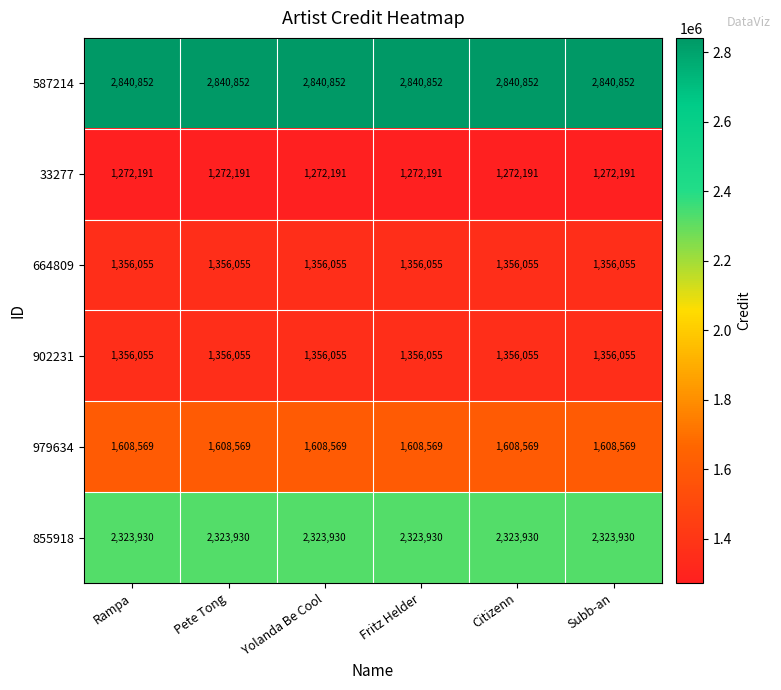

Is it true that 587214 equals 1150591 at Pete Tong?

False